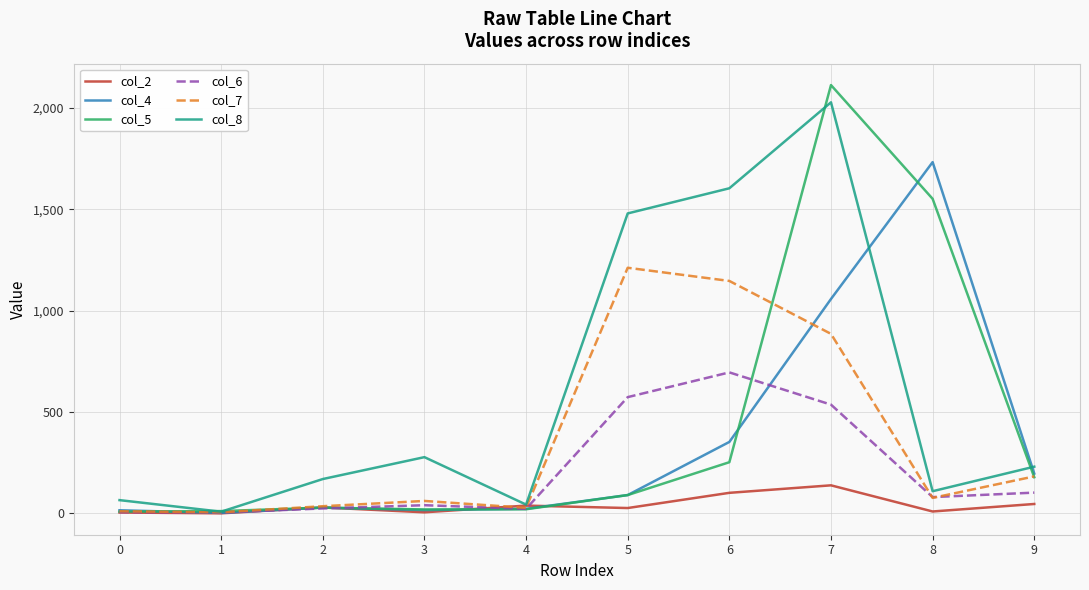

Is the value of col_2 at 6 greater than the value of col_5 at 7?

No